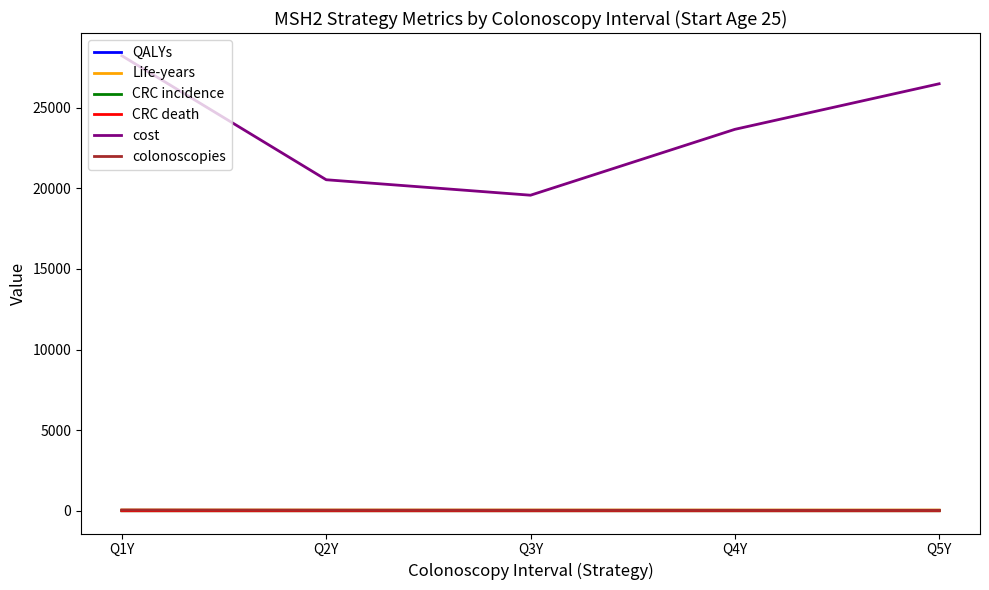

What value does the Life-years series have at Q2Y?

46.7